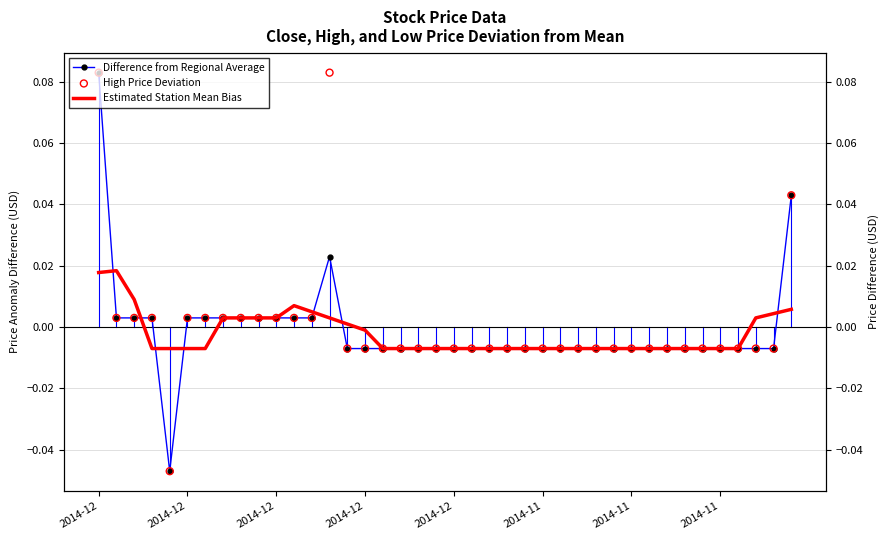

Which series reaches the minimum Y coordinate?

Difference from Regional Average